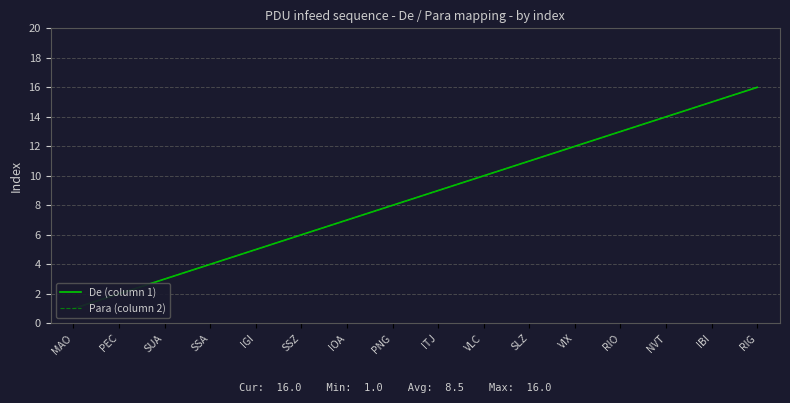

True or false: De (column 1) has more than 2 points higher than both neighbors.

False